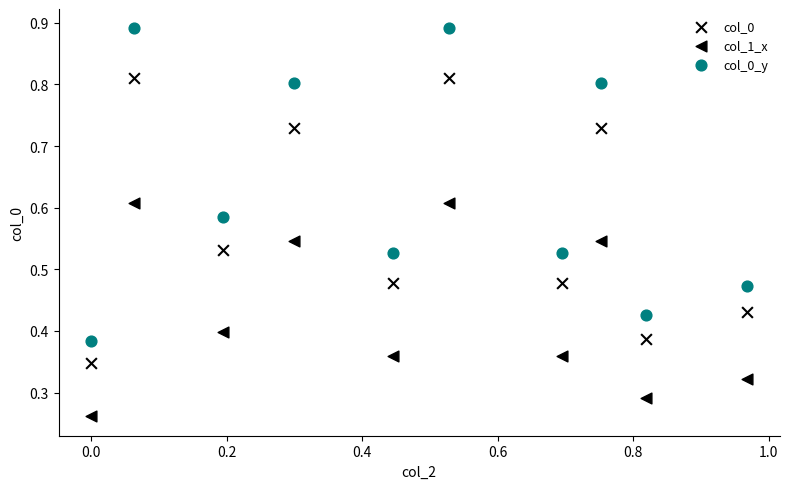

How many data points are displayed?

30